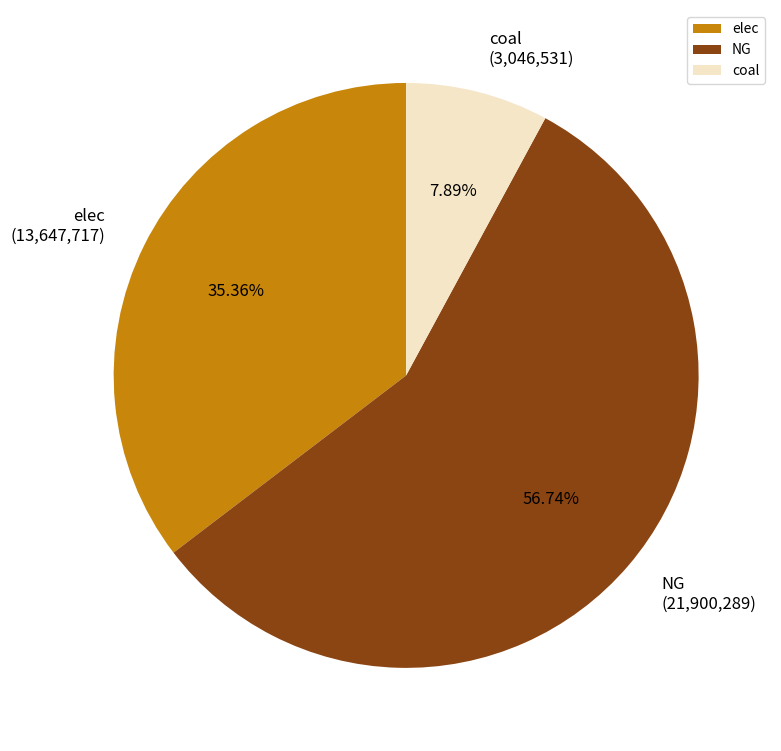

Which slice is the smallest?

coal